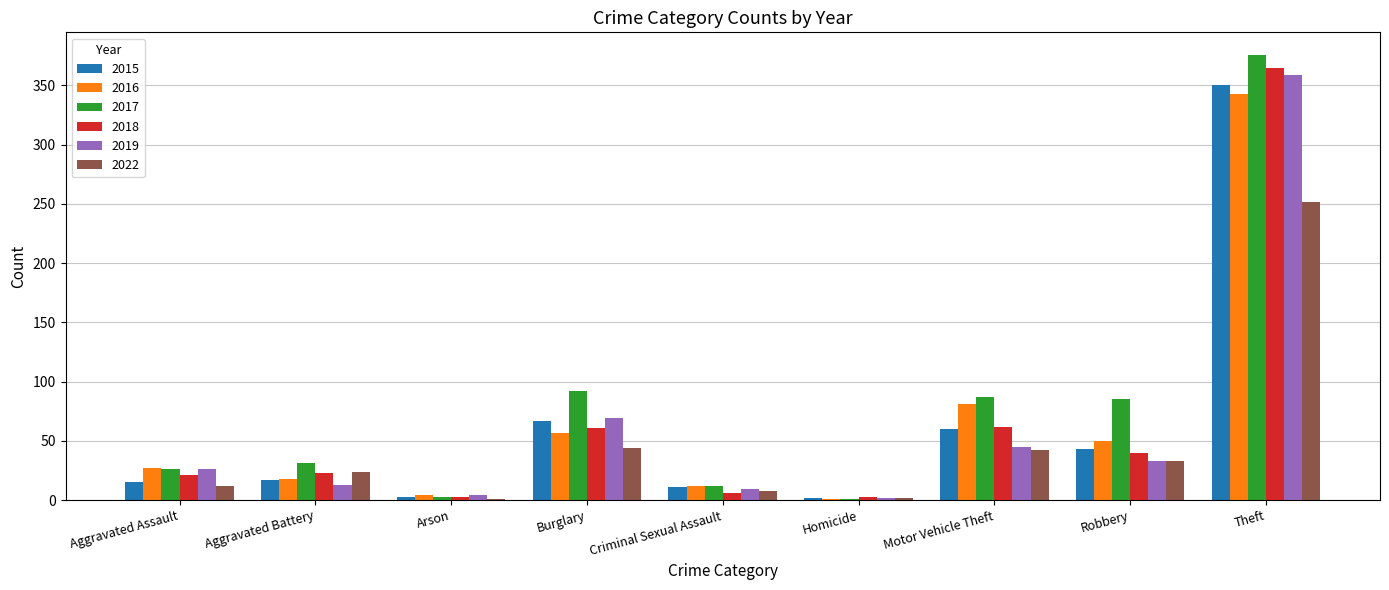

Where is 2019 nearest to the value 180?

Burglary